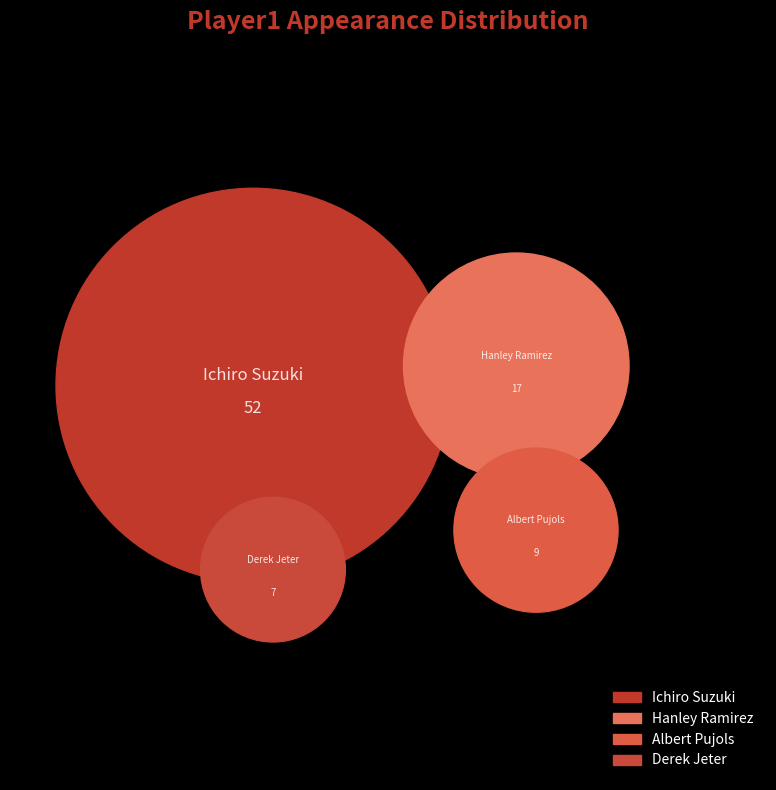

Count the number of slices in the pie.

4